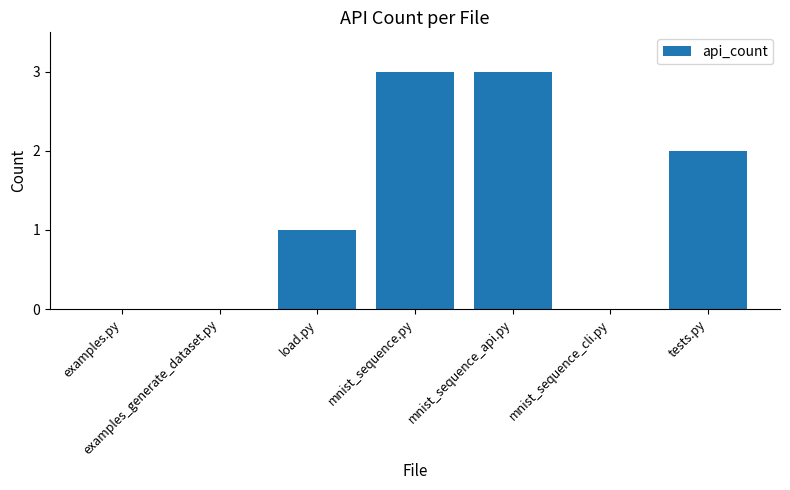

The value at mnist_sequence_api.py is 1. True or false?

False